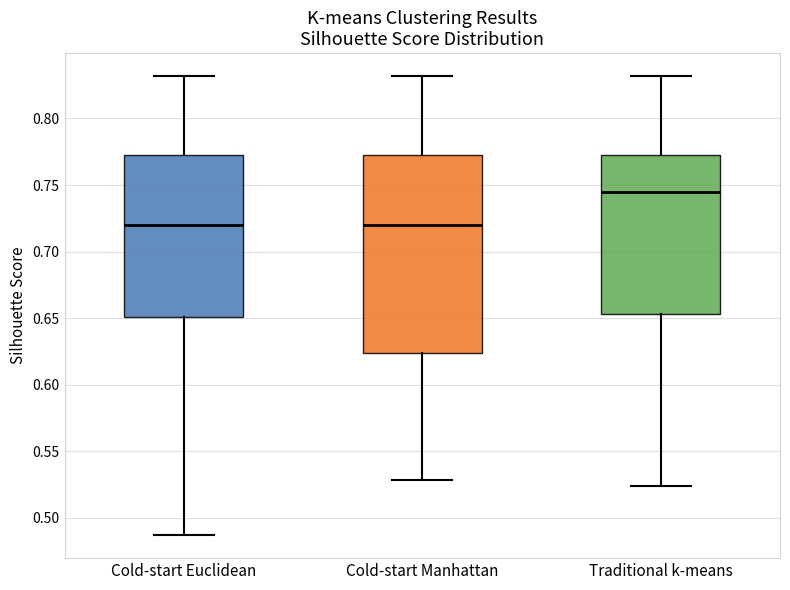

Which box has the highest median line?

Traditional k-means